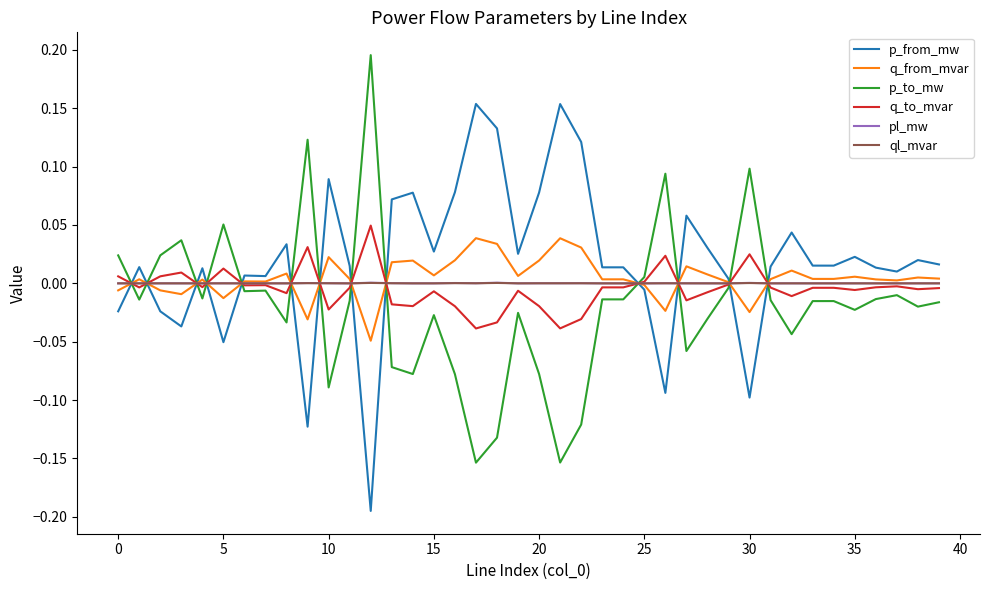

How many intersections are there between q_from_mvar and p_from_mw?

13